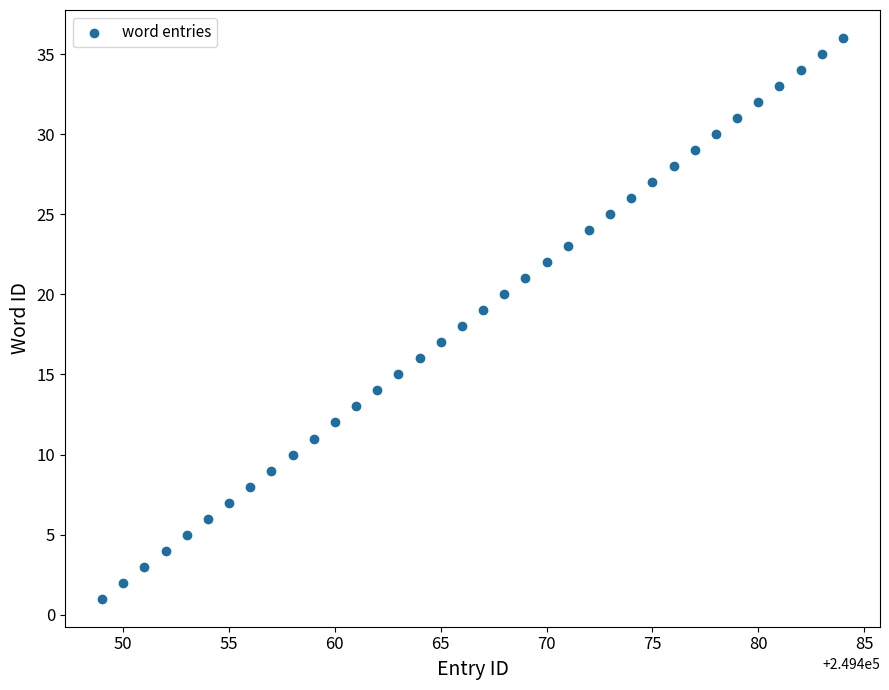

What is the range of X values (max minus min)?

35